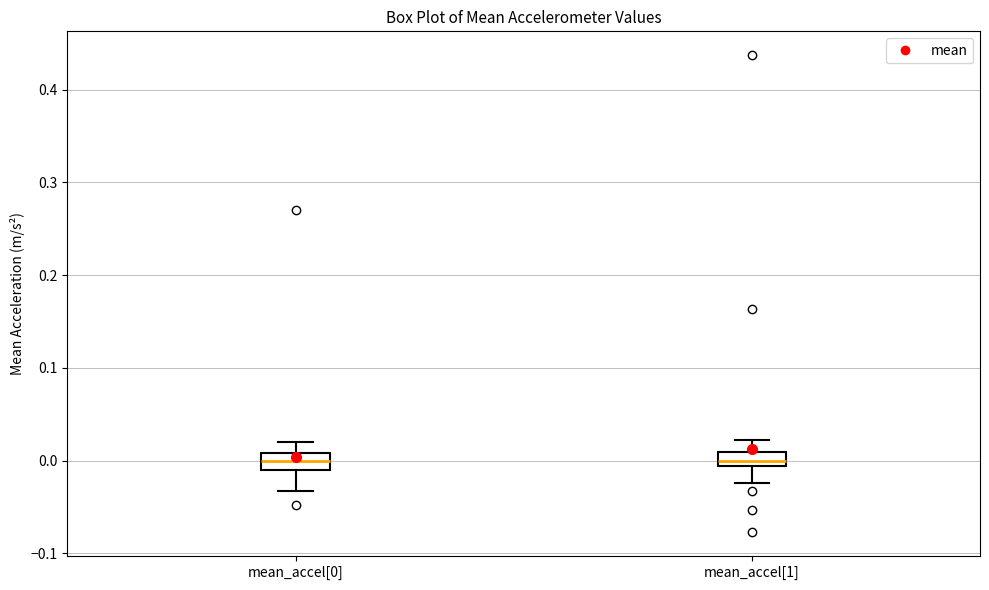

Reading left to right, read every box against the y-axis: the position of its median line, the range the box covers, and the ends of its whiskers. The values are not printed on the chart, so give them approximately, as read against the axis.

mean_accel[0]: median 0.00, box -0.01 to 0.01, whiskers -0.03 to 0.02
mean_accel[1]: median 0.00, box -0.01 to 0.01, whiskers -0.02 to 0.02